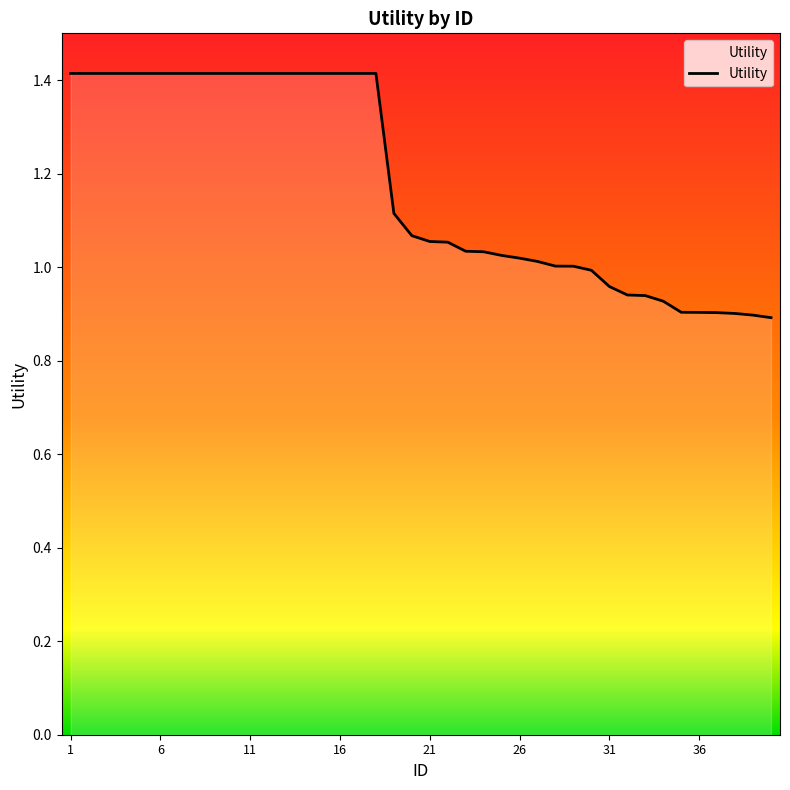

What is the greatest value displayed?

1.4